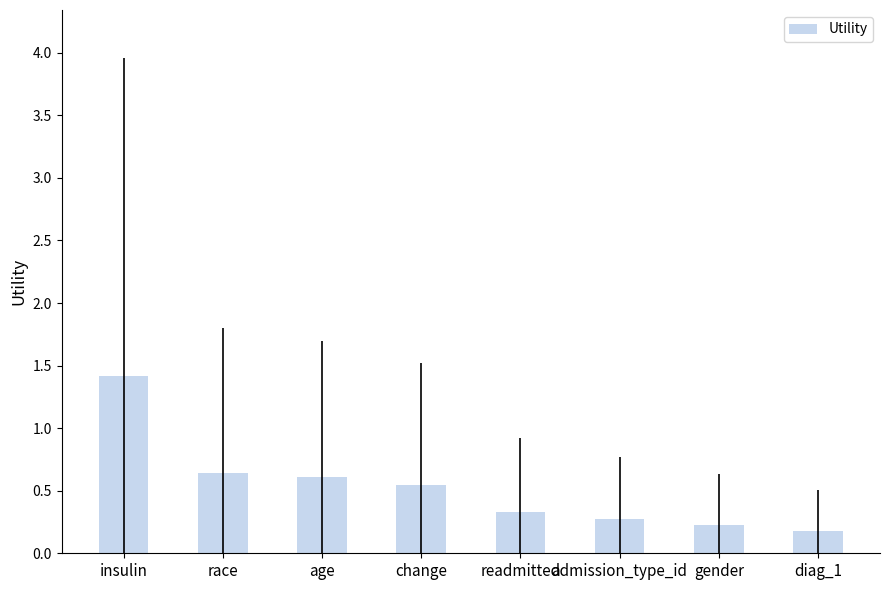

List the labels in order of value, largest first.

insulin, race, age, change, readmitted, admission_type_id, gender, diag_1